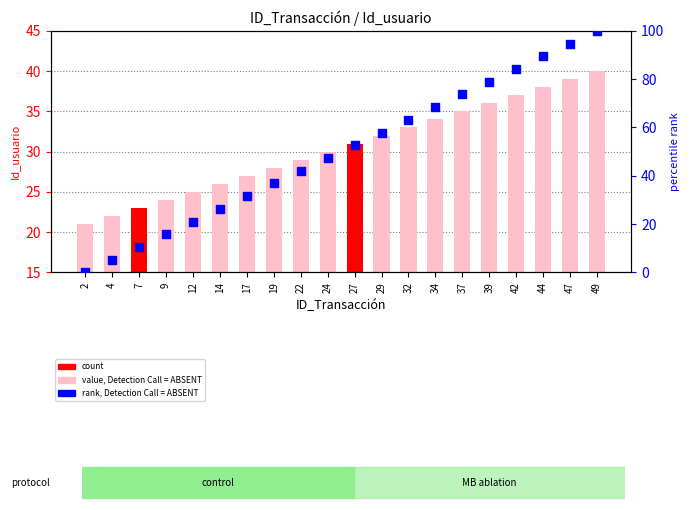

Which series contains the highest Y value?

rank